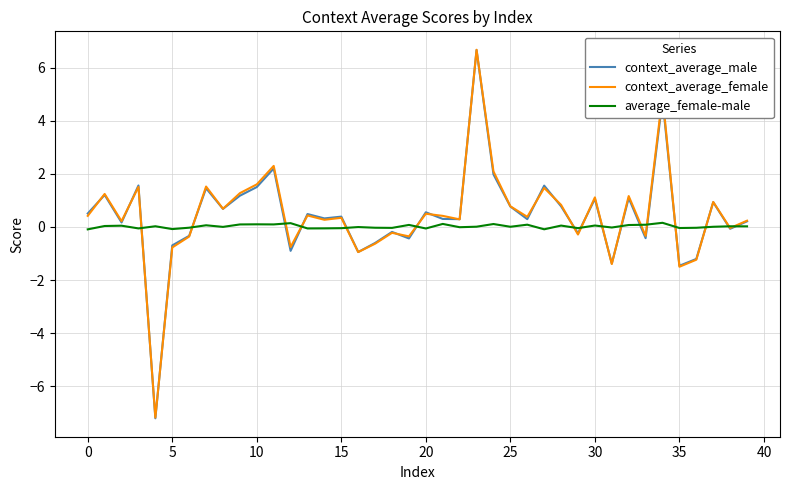

Which series ends up on top after the final intersection of context_average_male and average_female-male?

context_average_male